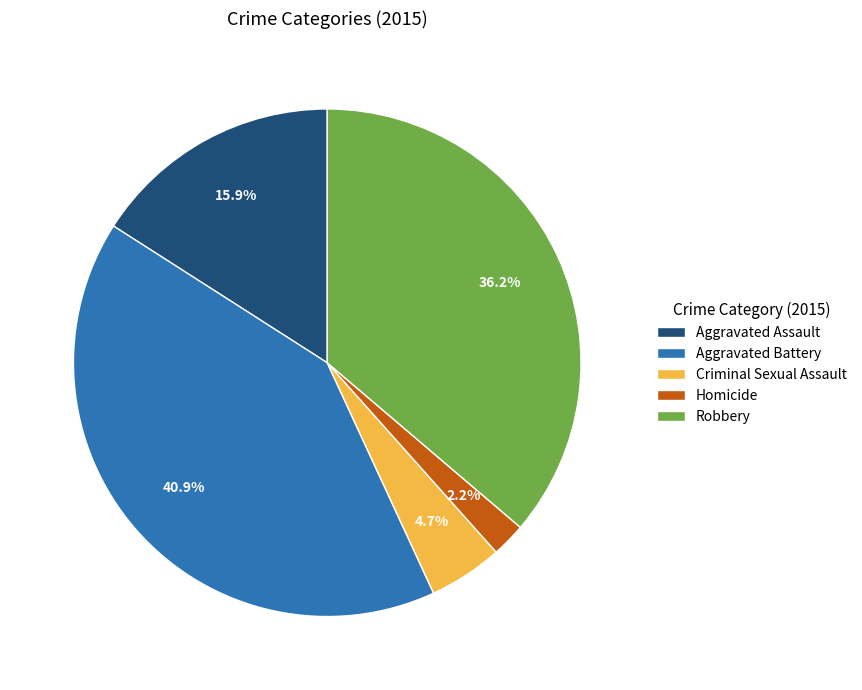

To the nearest percent, what is the difference between the Homicide and Aggravated Assault slice percentages?

14%